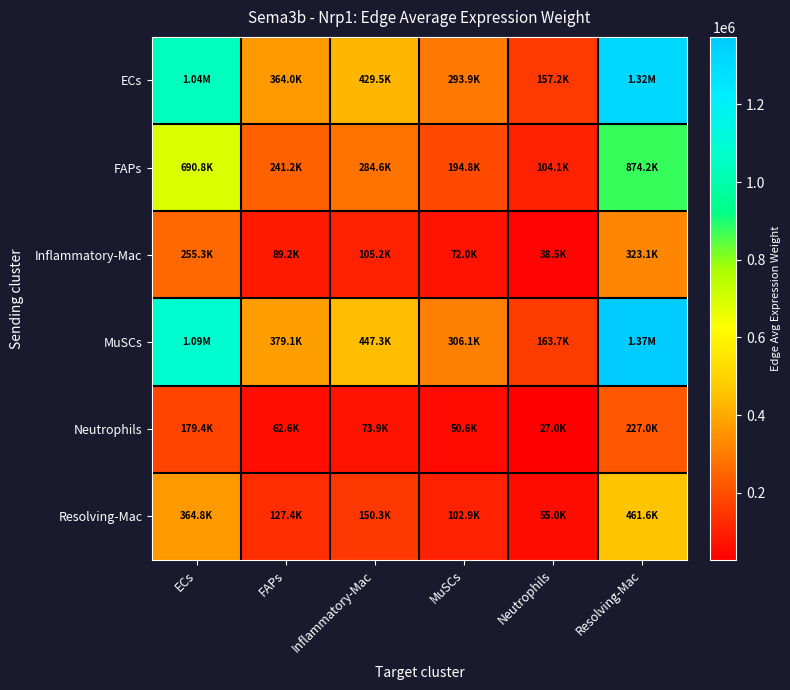

Which label corresponds to the largest value in the chart?

Resolving-Mac